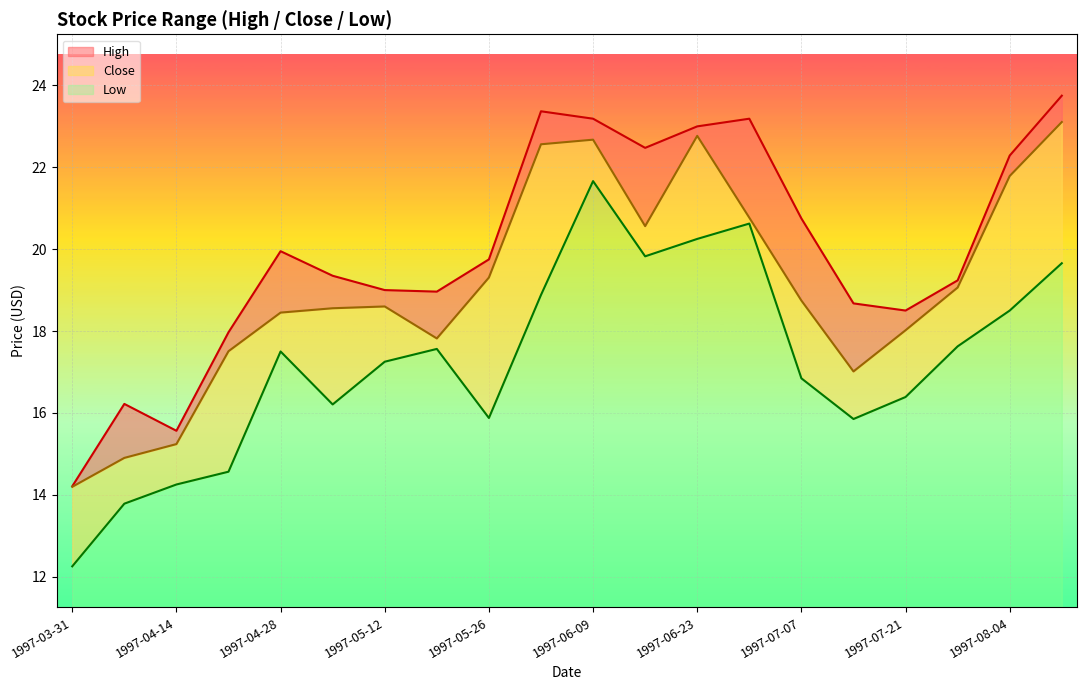

True or false: Close and High intersect in this chart.

False